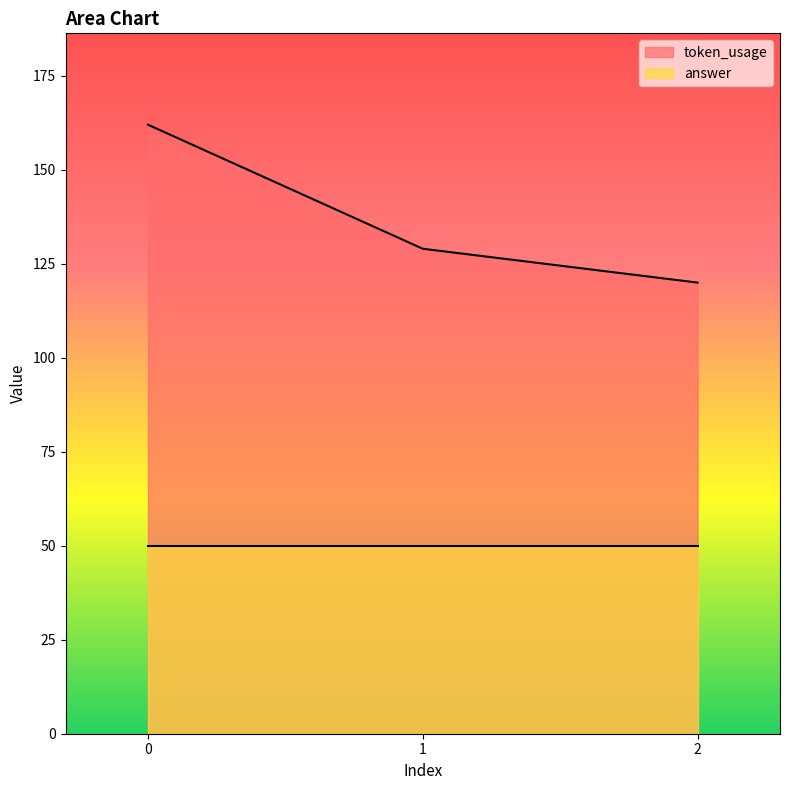

Does the chart display data point markers on the line(s)?

No